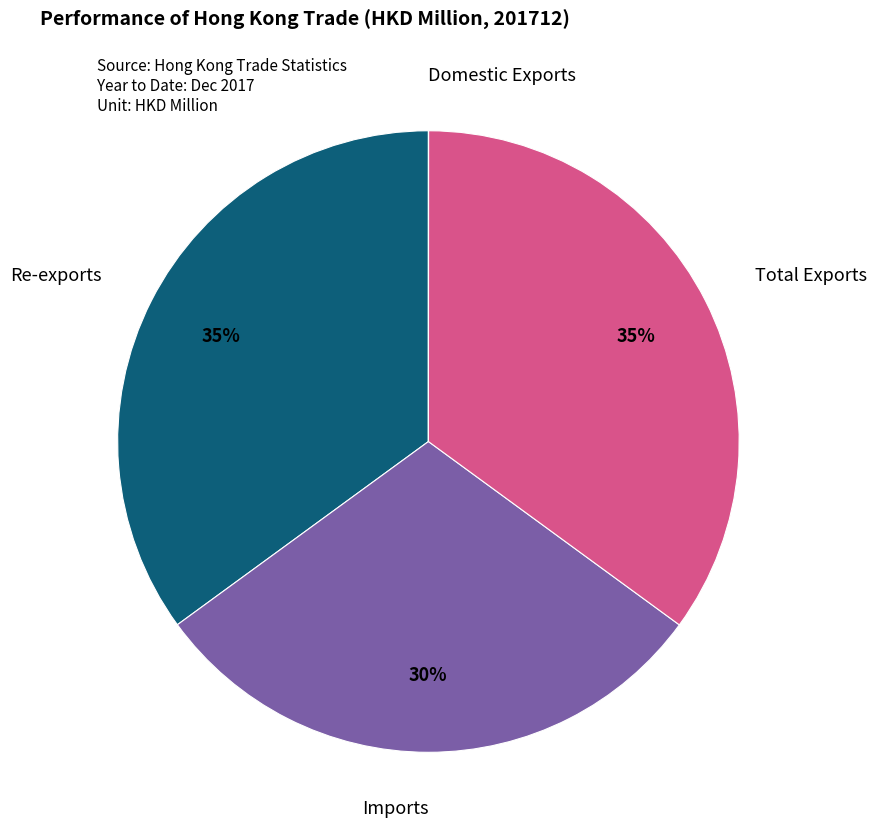

To the nearest percent, what is the average slice percentage?

25%